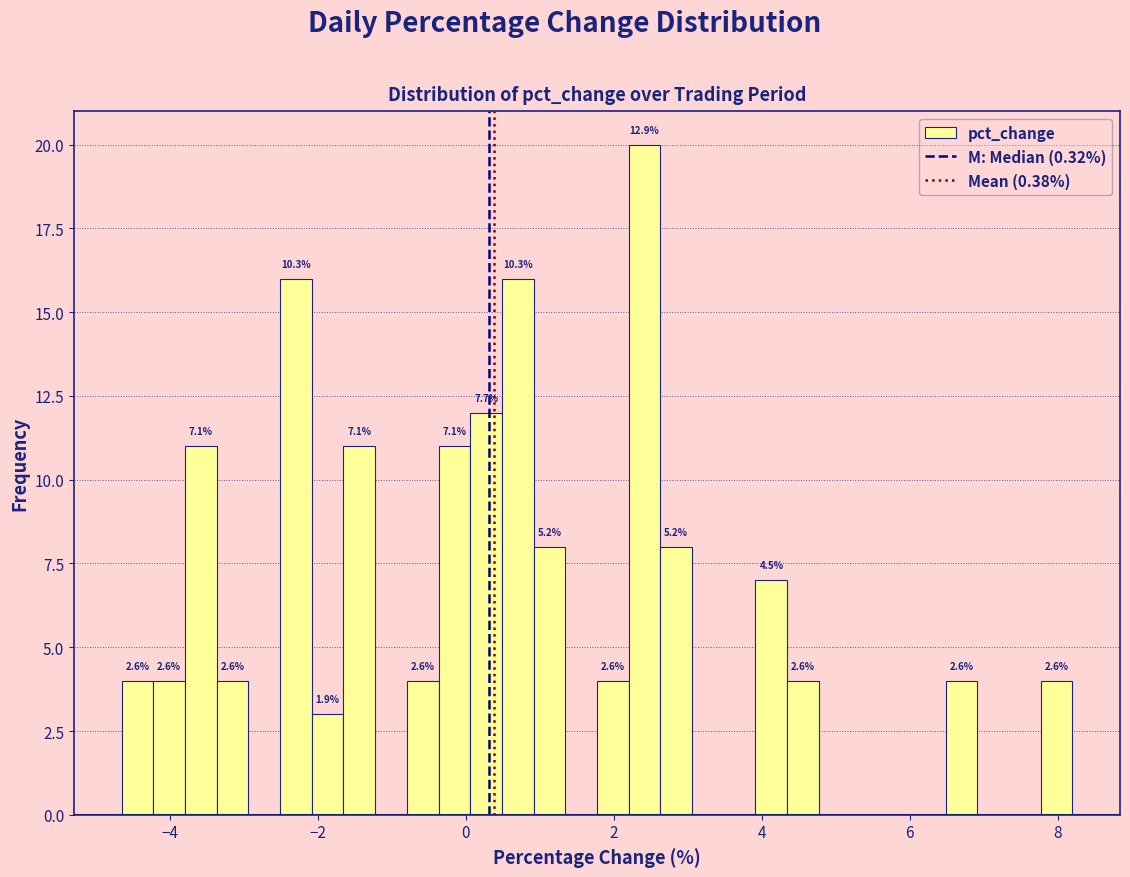

Around what value on the x-axis is the tallest bar? Give the approximate position of its centre, as read against the axis.

2.4